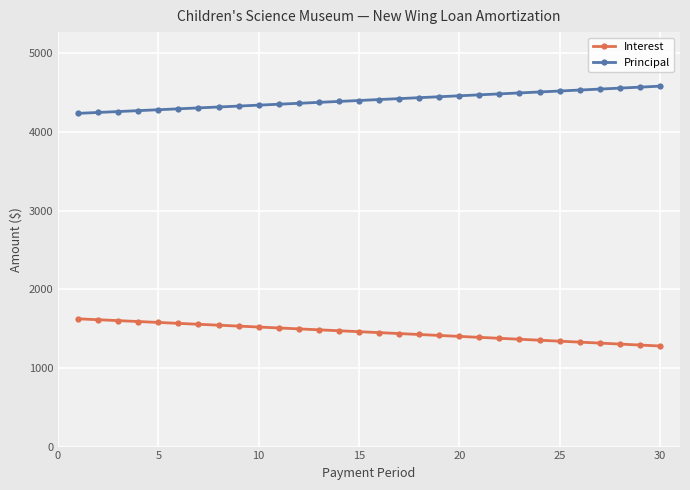

How many lines are shown in the chart?

2